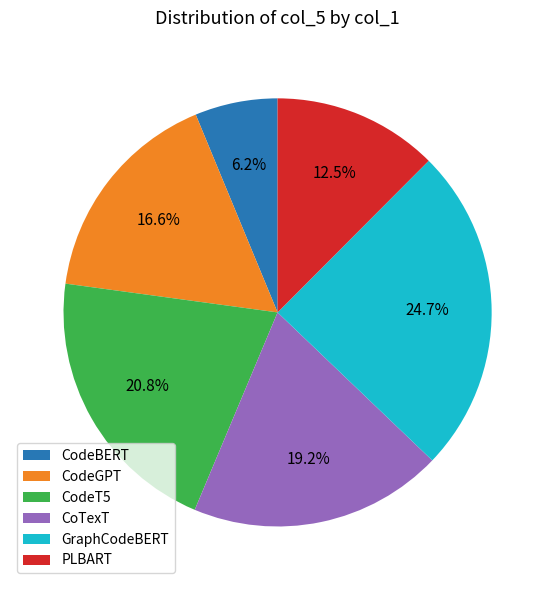

What portion of the pie excludes CodeBERT?

93.8%